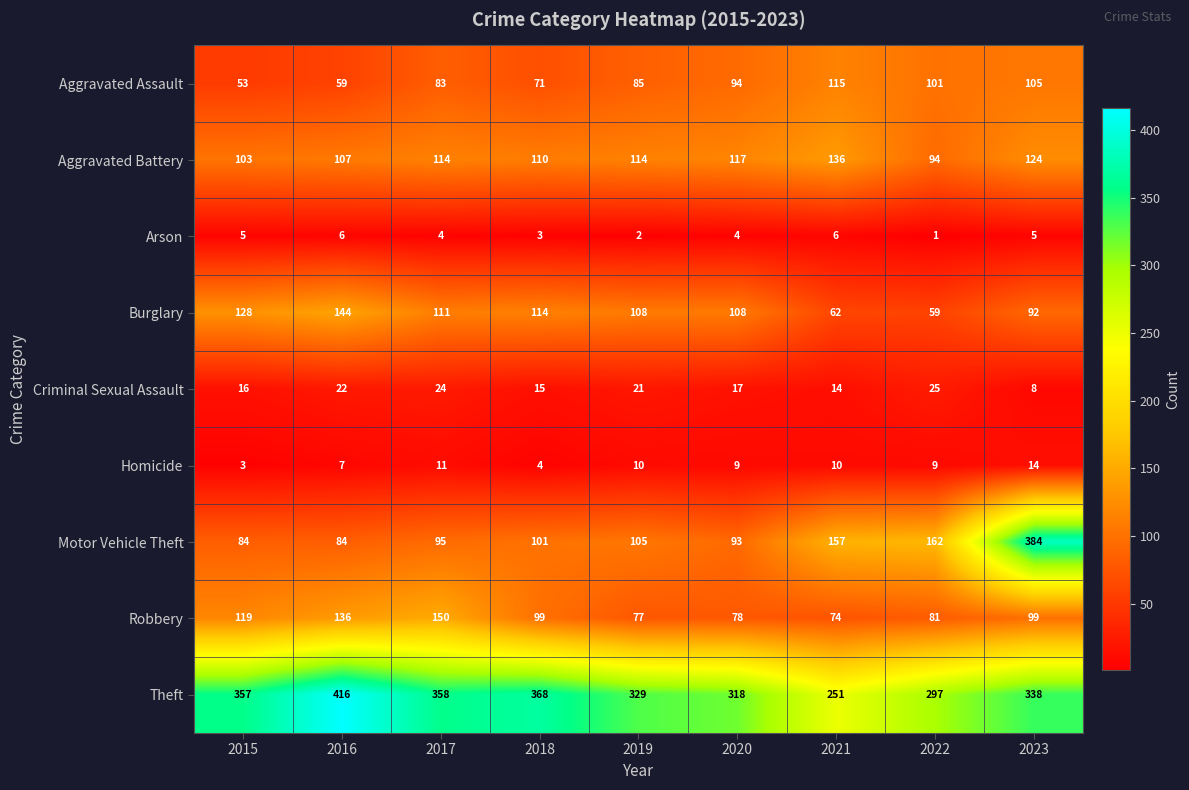

What is the difference between the Robbery values at 2017 and 2020?

72